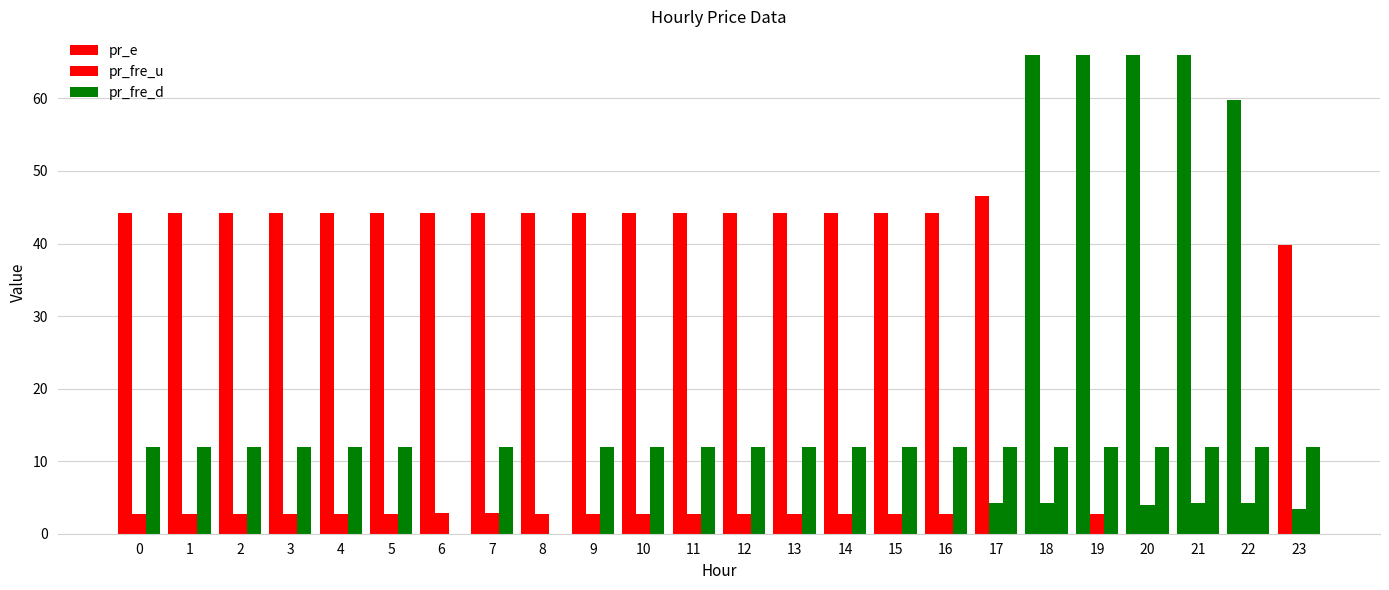

Count the number of data series in this chart.

3